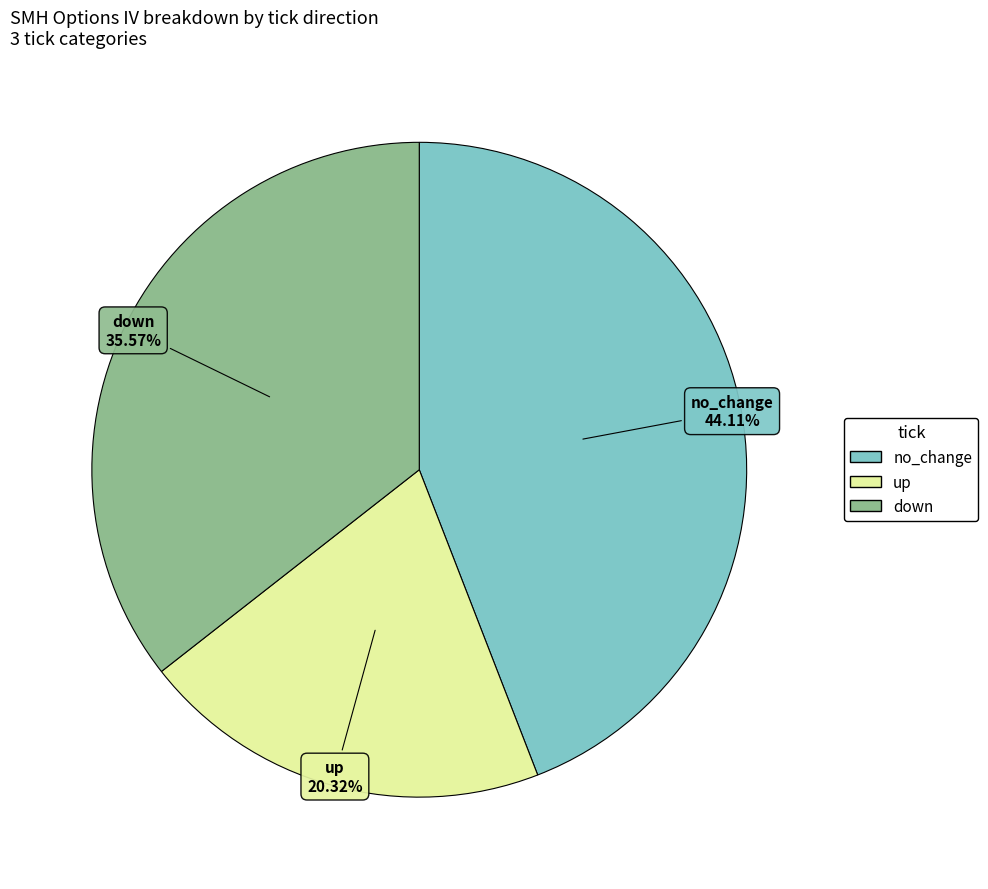

How many segments does this pie chart have?

3